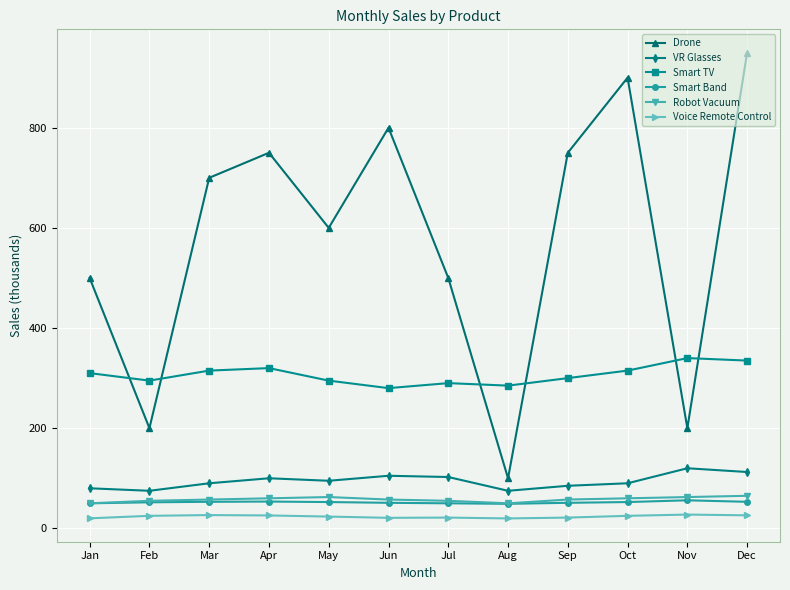

Read the Drone value at Sep.

750.0